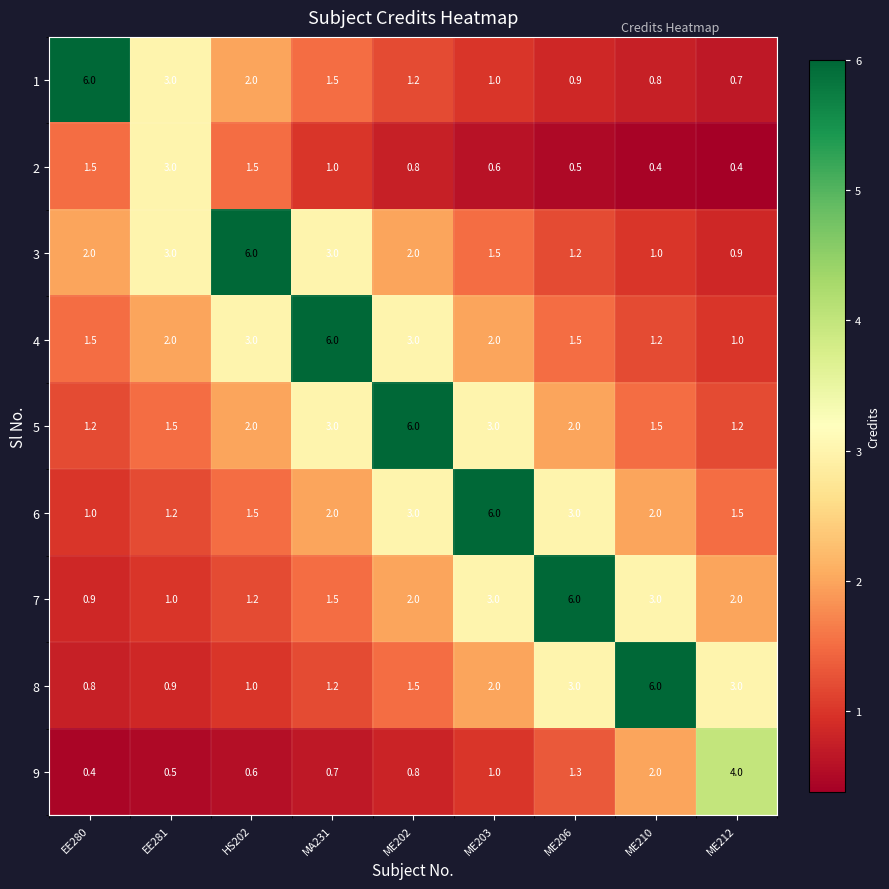

What is the maximum value shown in the chart?

6.0